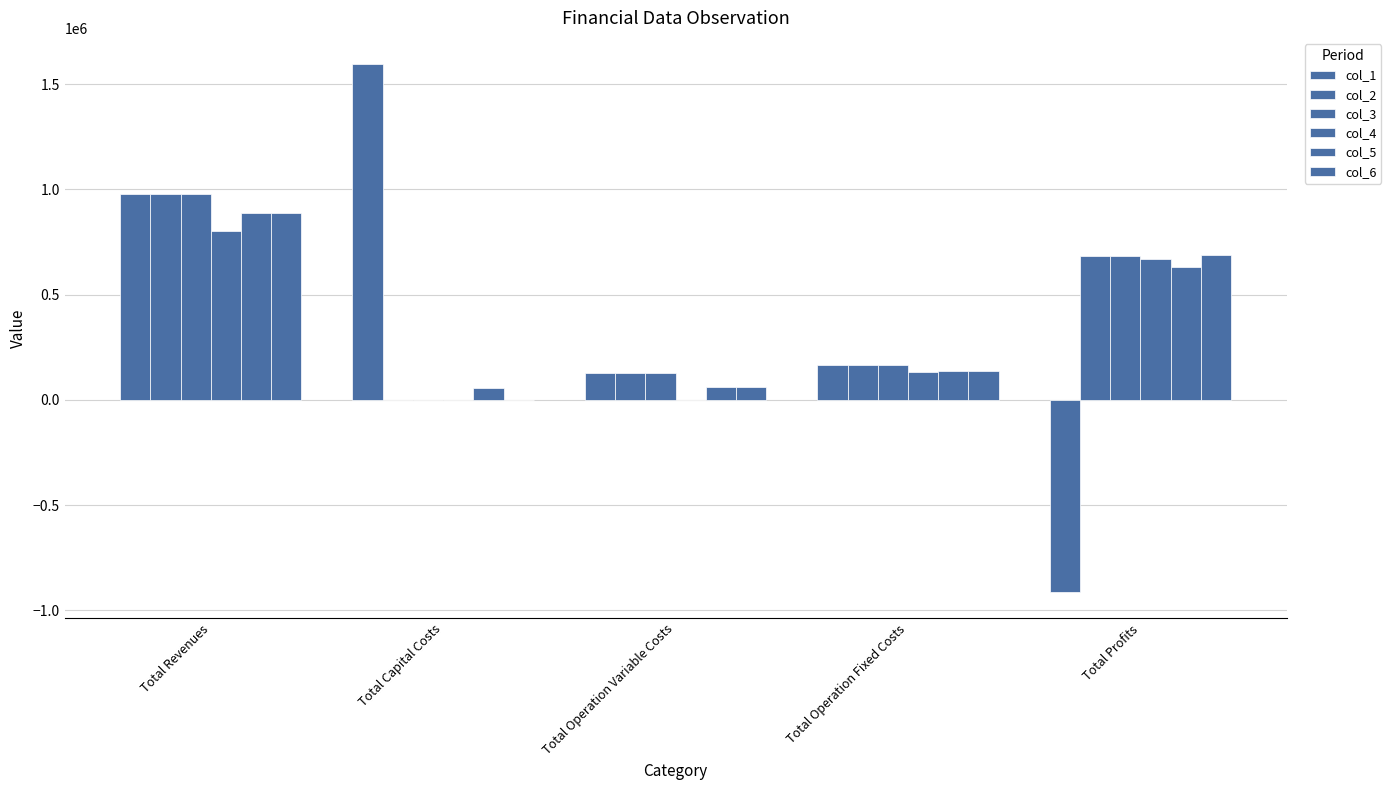

Reading left to right, extract all data points from this chart.

col_1: 976017.2	1595087.0	129315.2	163559.8	-911944.8
col_2: 976017.2	0.0	128801.1	163559.8	683656.3
col_3: 976017.2	0.0	128286.3	163559.8	684171.1
col_4: 802778.6	0.0	1118.1	129932.2	671728.3
col_5: 887621.0	55200.0	63149.8	135733.0	633538.3
col_6: 887621.0	0.0	62895.7	135733.0	688992.4